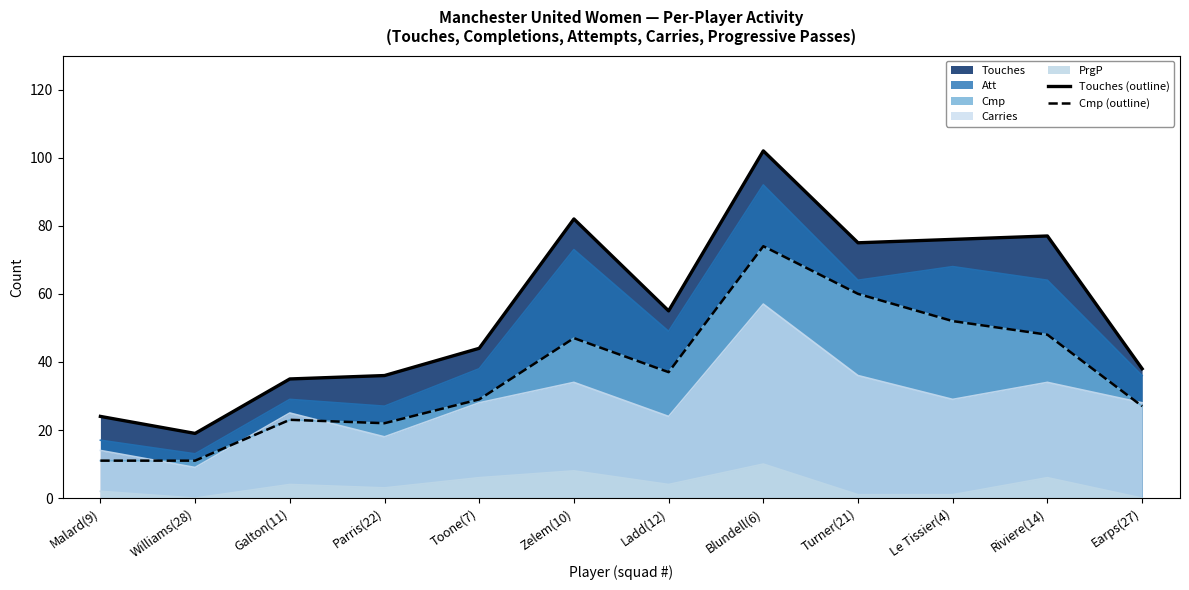

At which label does Touches (outline) first exceed 55?

Zelem(10)